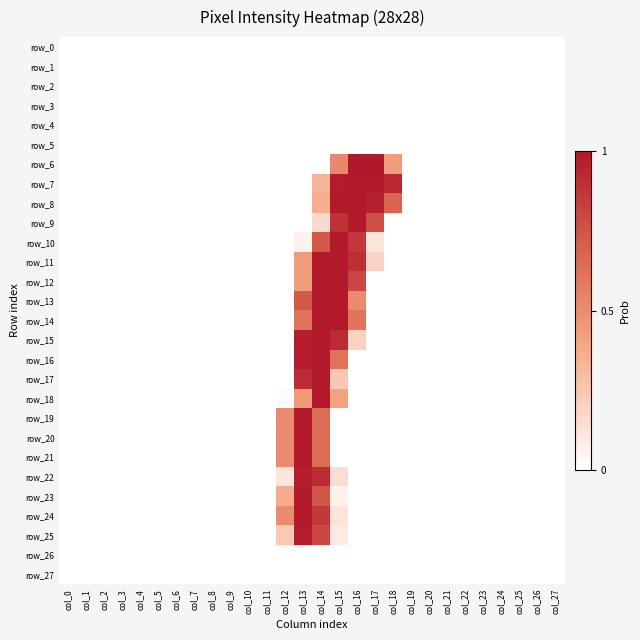

Which category has the lowest value in the row_0 series?

col_0